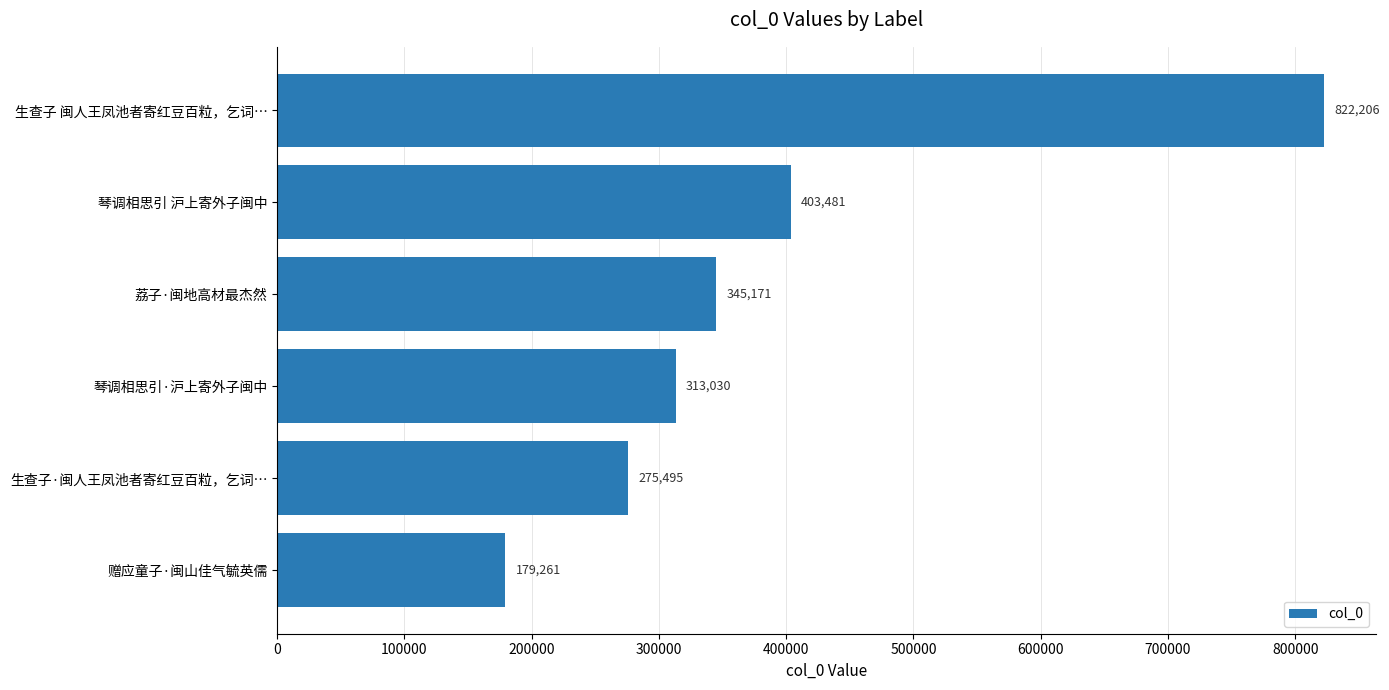

Which label corresponds to the smallest value in the chart?

赠应童子·闽山佳气毓英儒